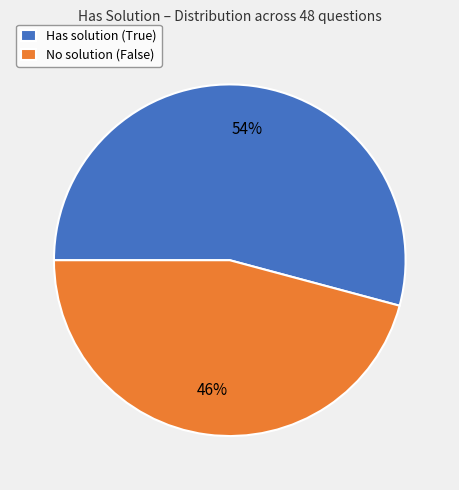

How many slices are in this pie chart?

2